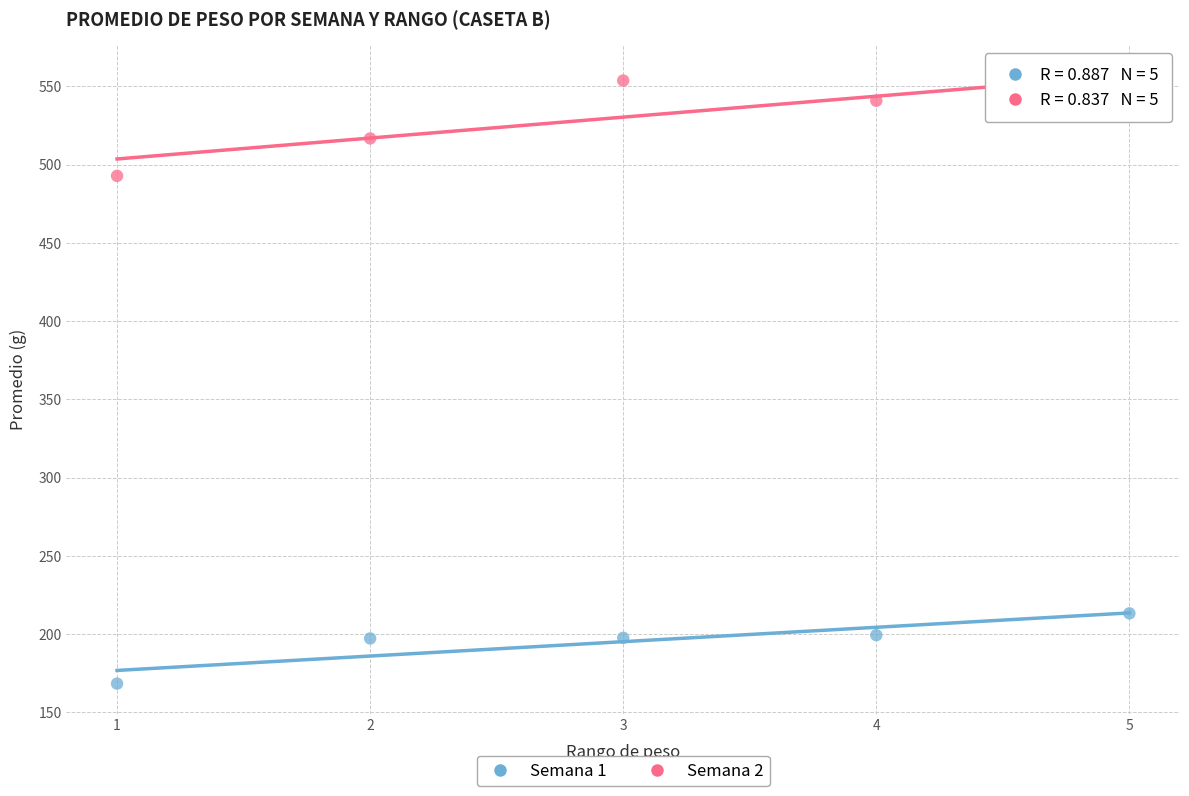

Which series contains the lowest Y value?

Semana 1